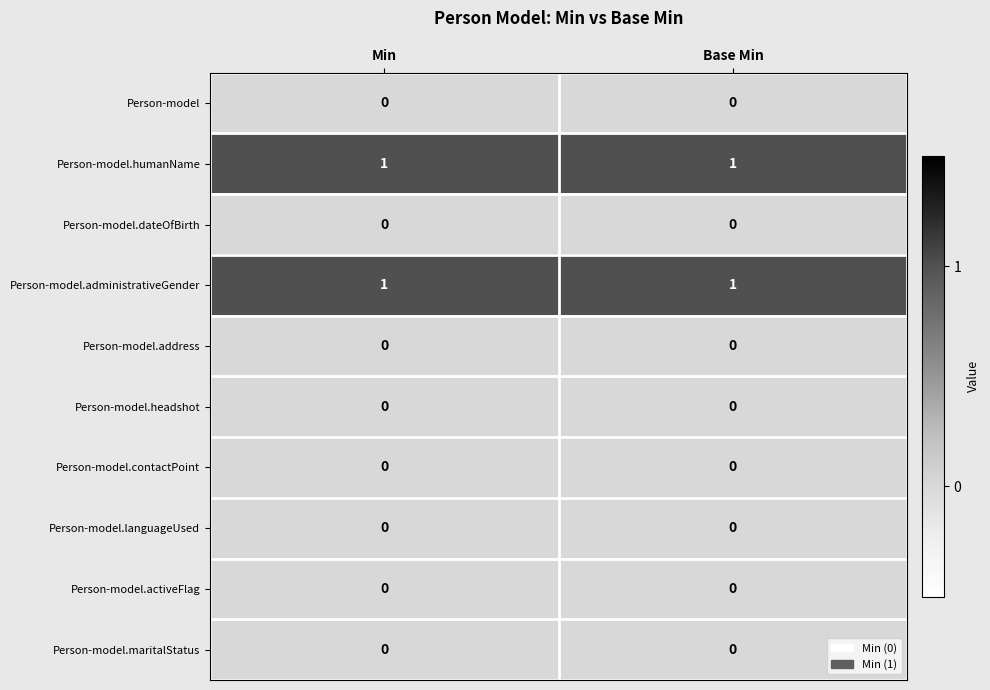

The value of Person-model.headshot at Min is 0. True or false?

True